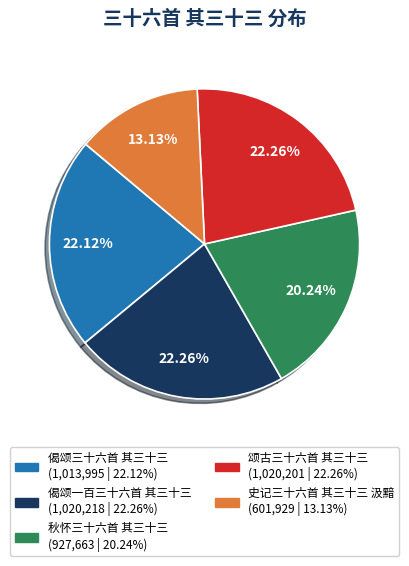

What is the smallest slice in the pie chart?

史记三十六首 其三十三 汲黯